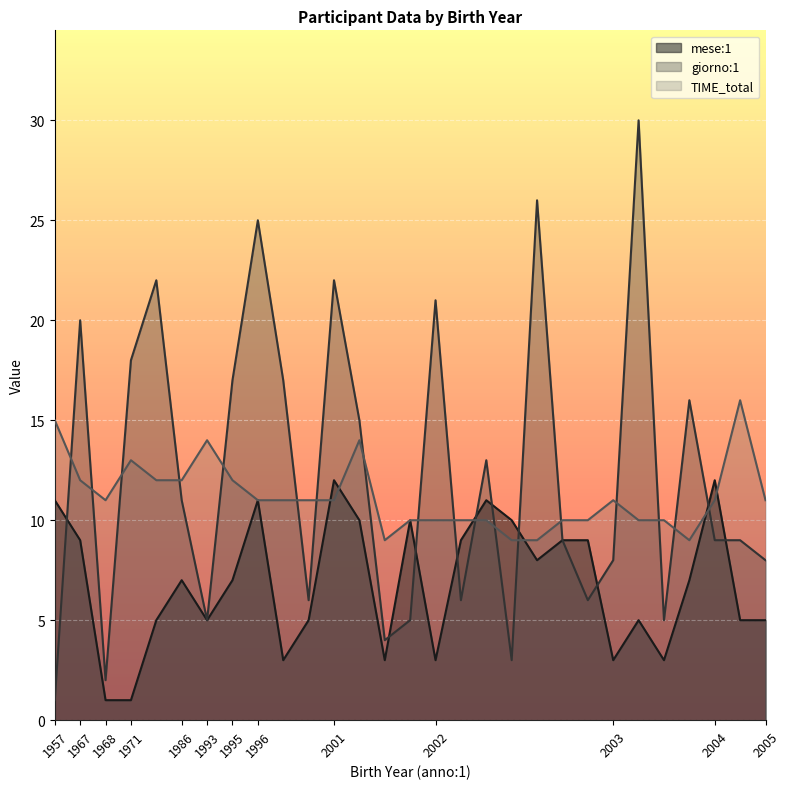

What are all the series names shown in the legend?

mese:1, giorno:1, TIME_total